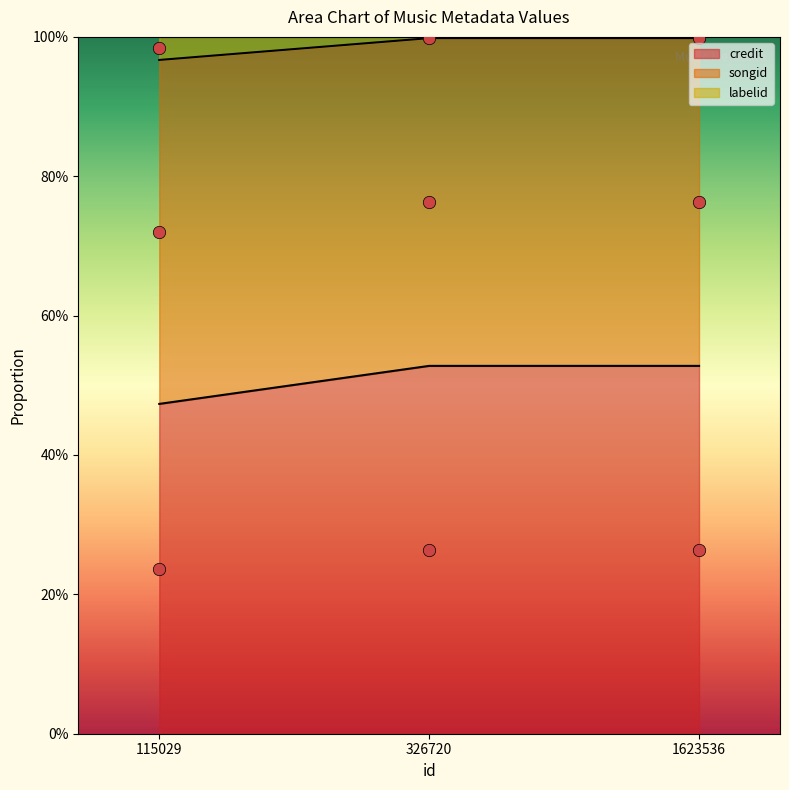

Is the value of labelid at 1623536 greater than the value of songid at 115029?

No